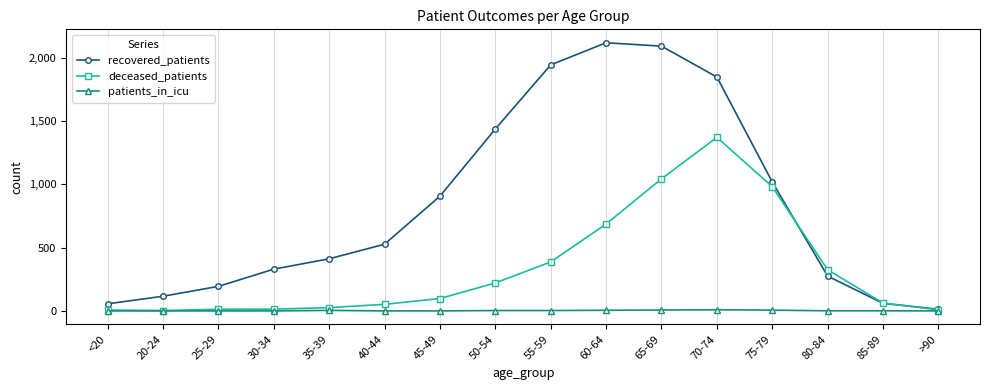

Does the chart display data point markers on the line(s)?

Yes